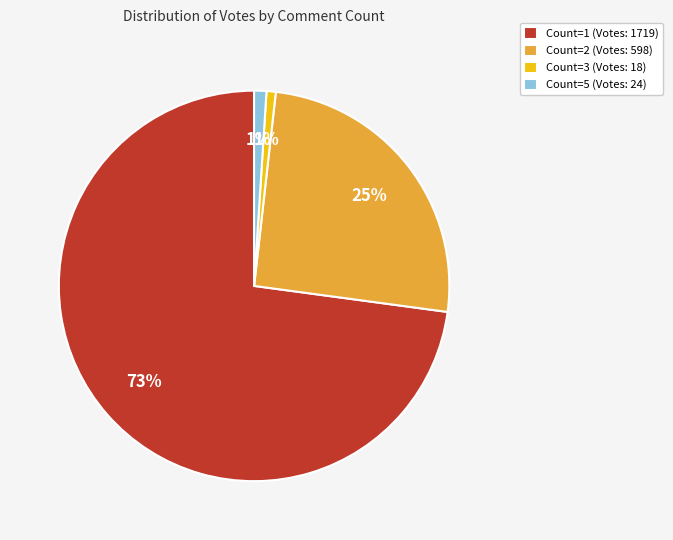

To the nearest percent, what portion does Count=2 (Votes: 598) represent?

25%